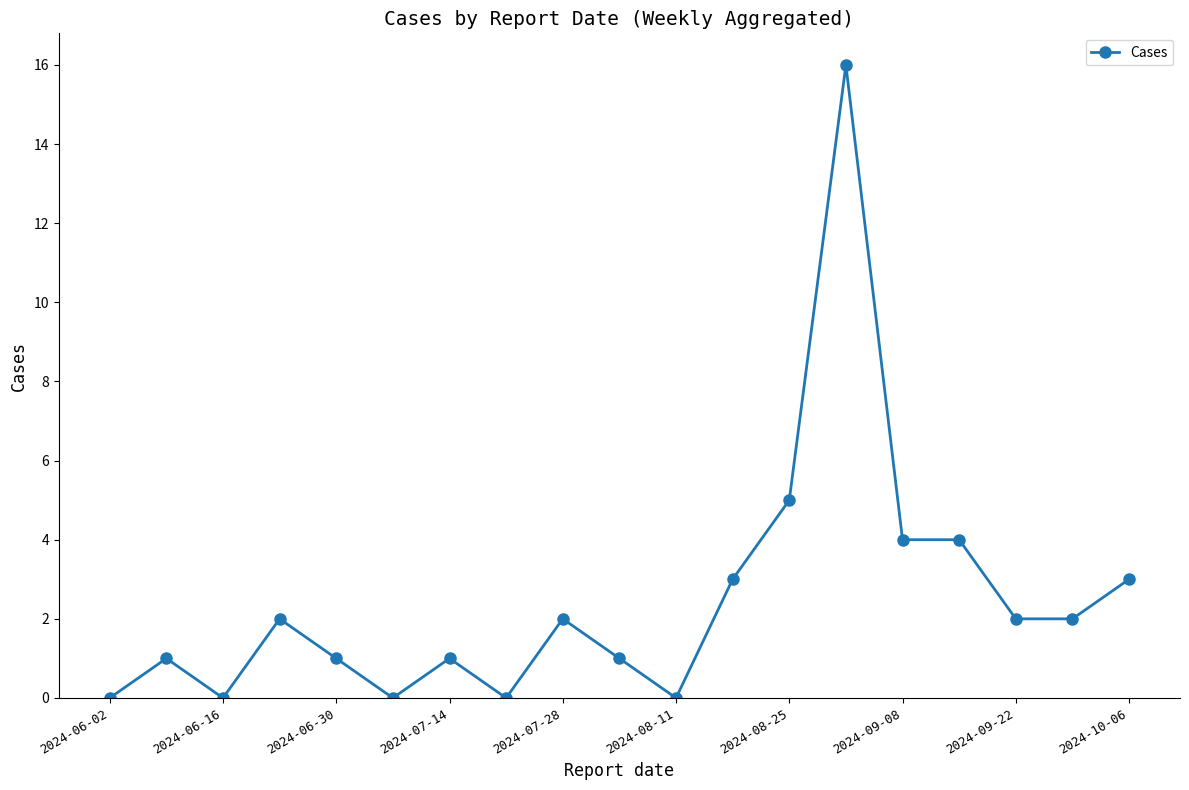

What is the value of the 12th point from the left?

3